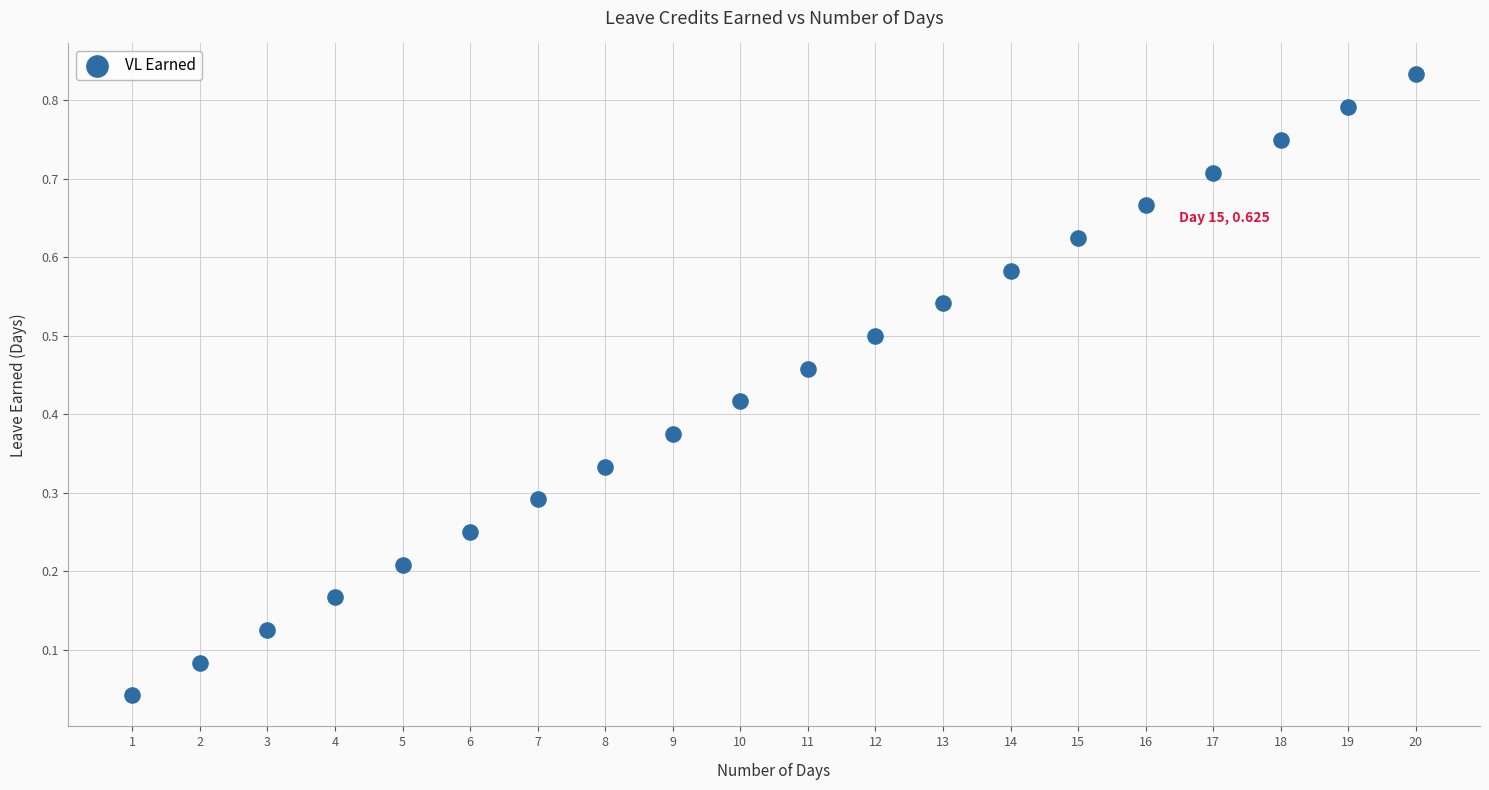

What is the range of X values (max minus min)?

19.0